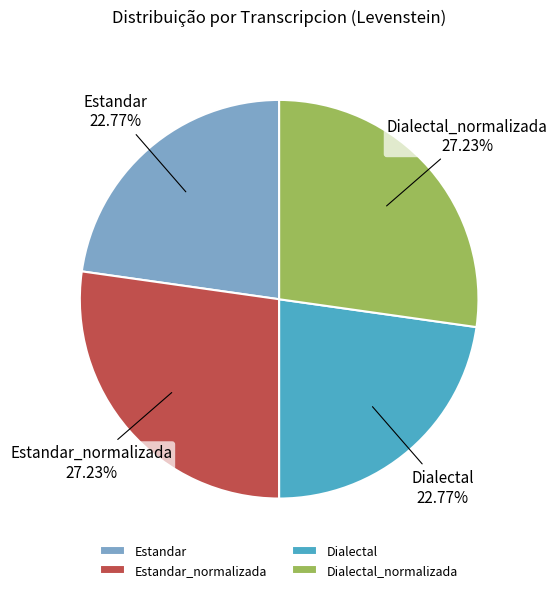

How many segments does this pie chart have?

4